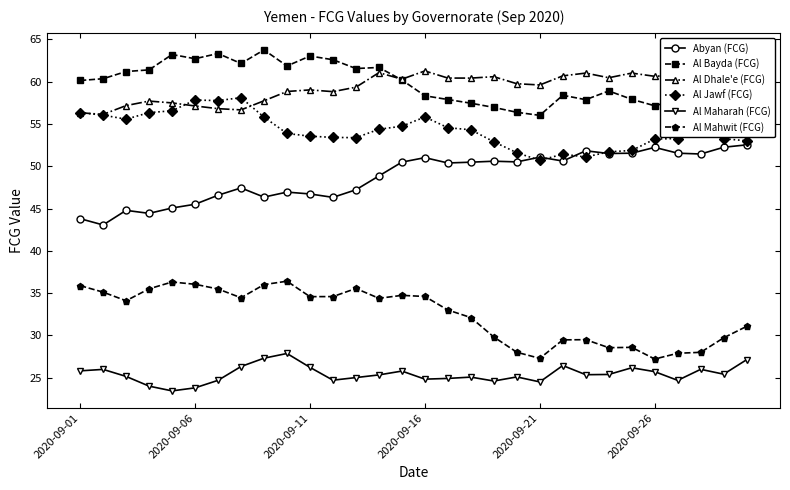

True or false: Al Bayda (FCG) has more than 0 points higher than both neighbors.

True